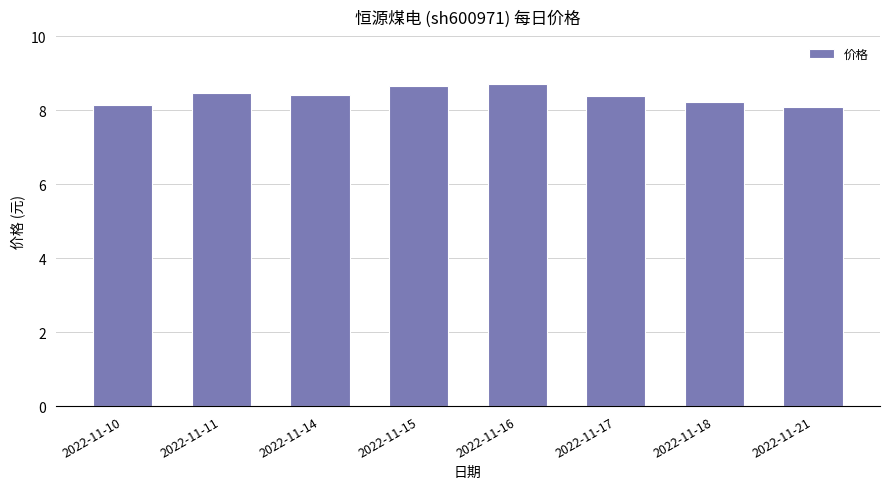

What is the sum of the values at 2022-11-14 and 2022-11-21?

16.5